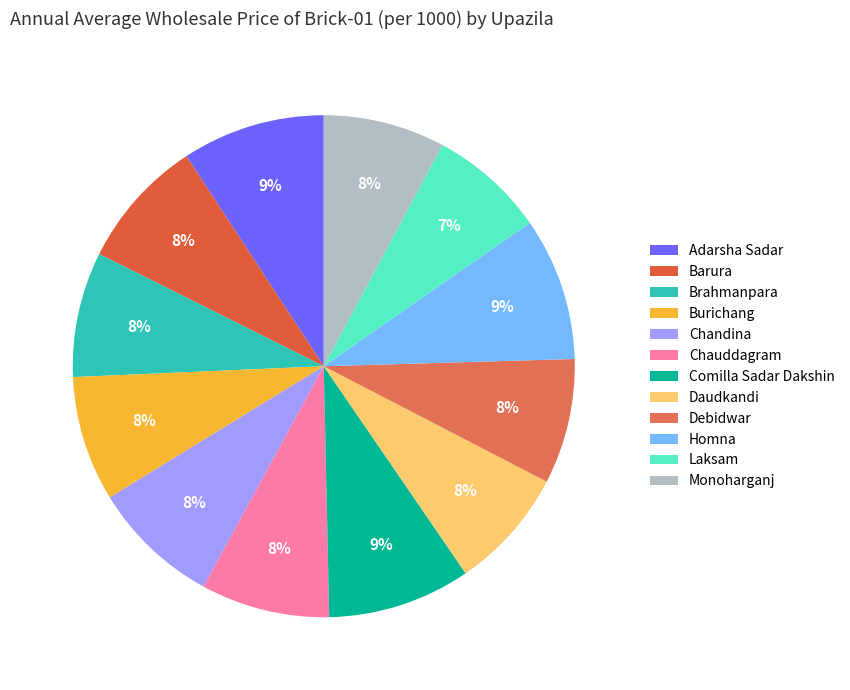

What is the total percentage of Chauddagram and Debidwar?

16.4%